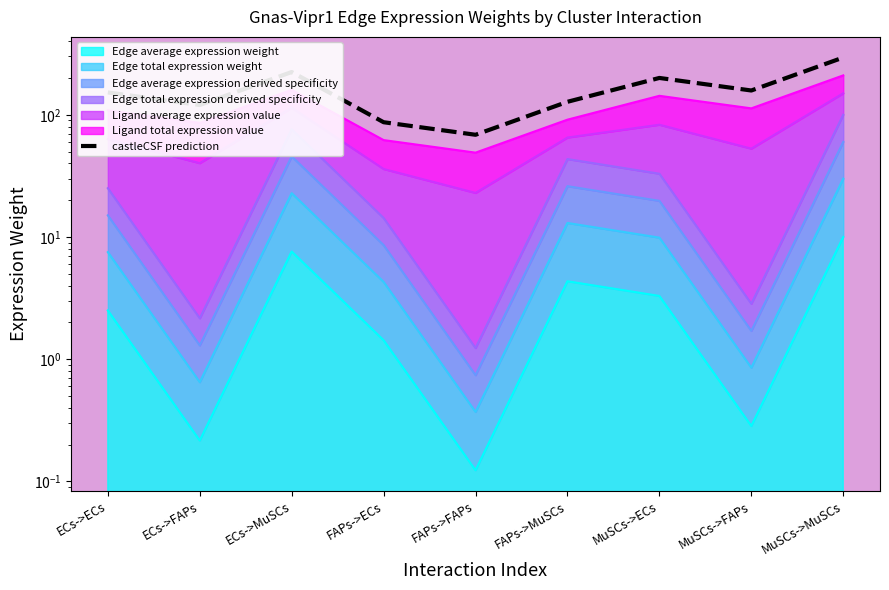

Which has a higher value, FAPs->FAPs or MuSCs->MuSCs?

MuSCs->MuSCs